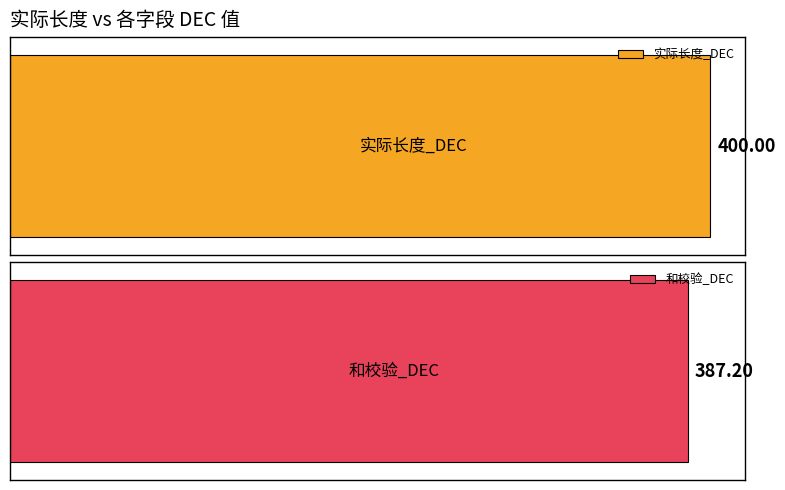

True or false: 实际长度_DEC has a value of 577 at 03-13.

False